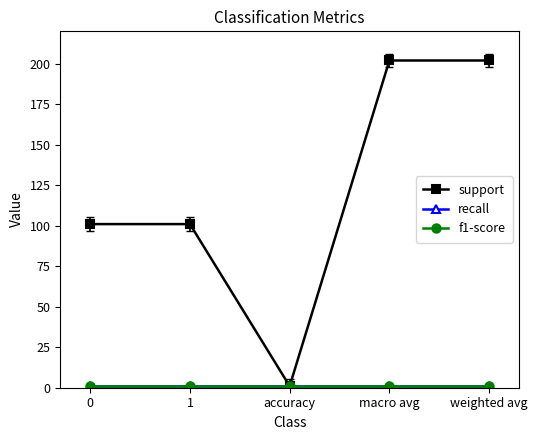

What is the total value across all series at weighted avg?

204